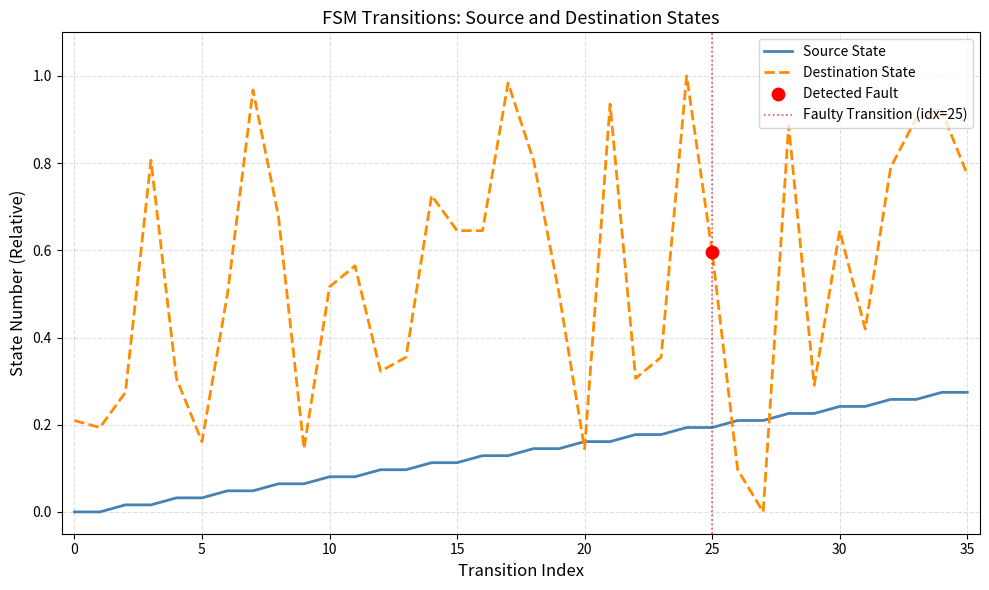

At how many categories does at least one series exceed 0?

36